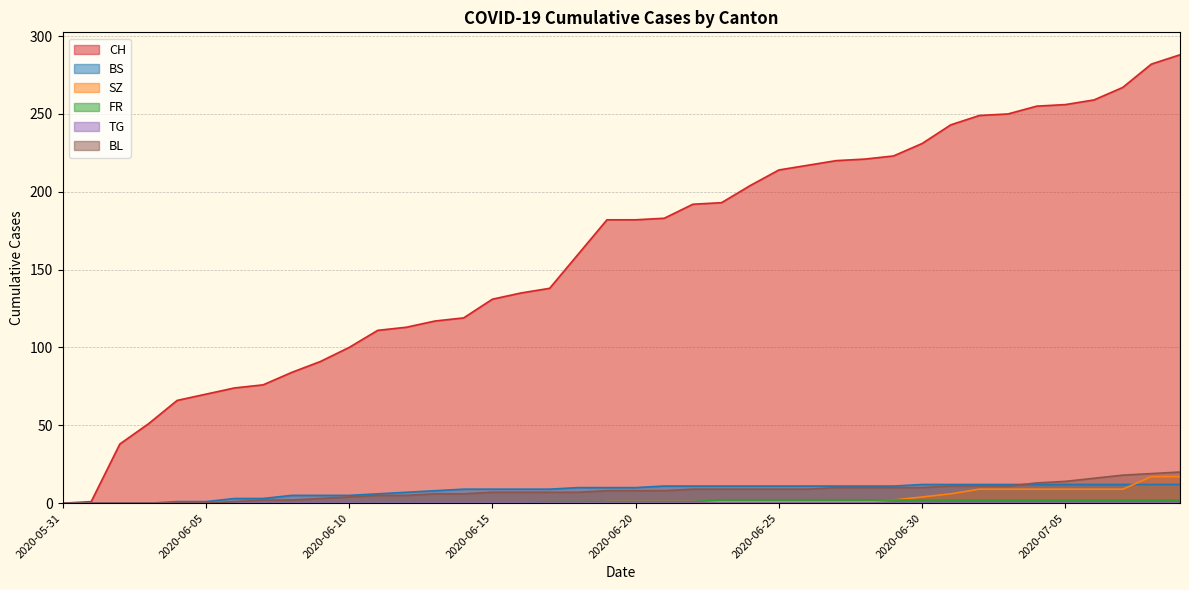

Which series has the largest total across all categories?

CH